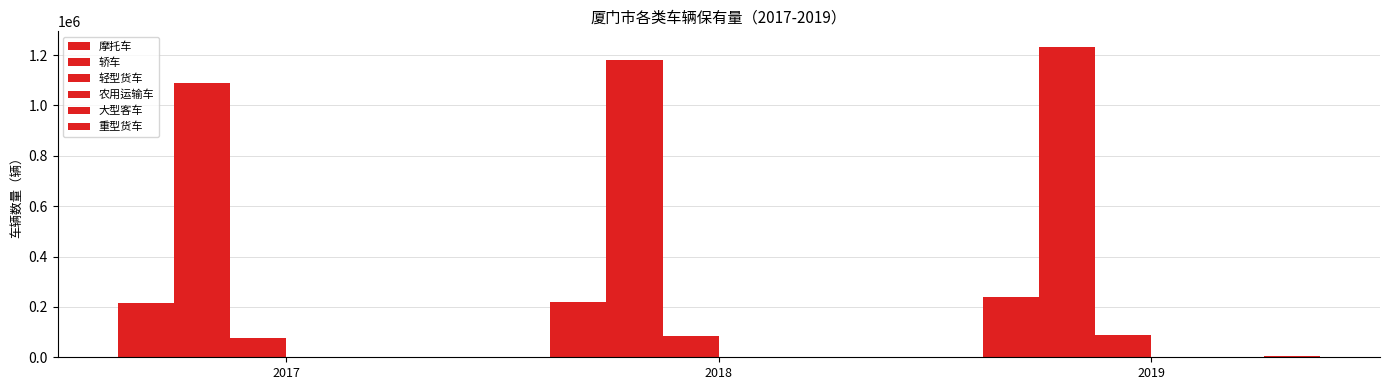

Is it true that 轻型货车 equals 88413 at 2019?

True